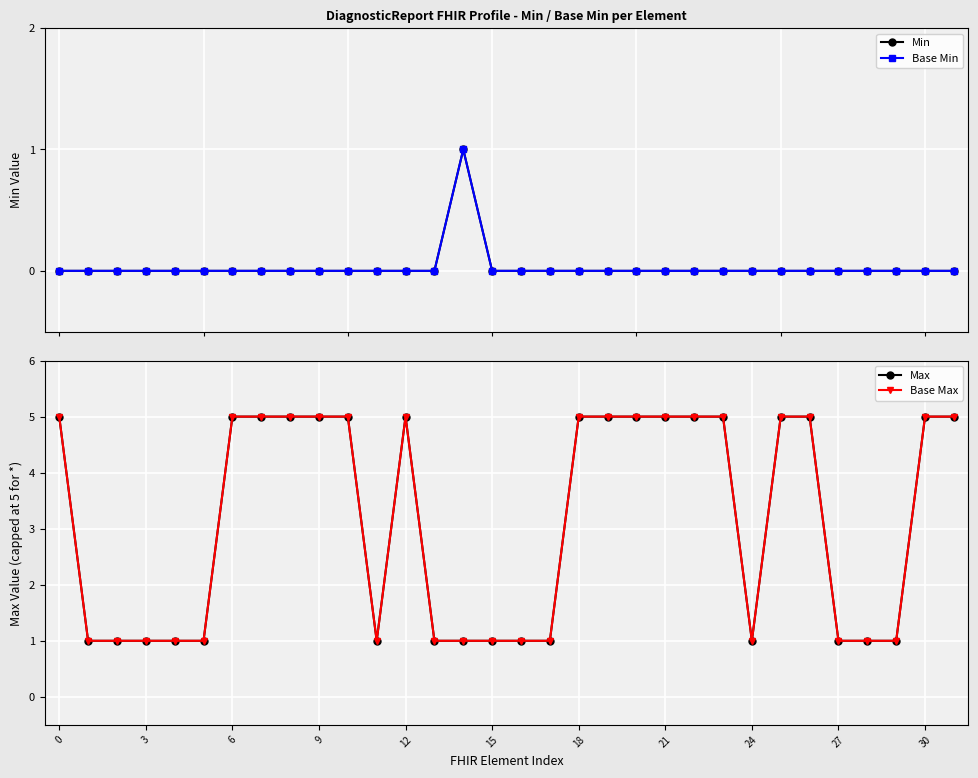

In Min, how many points are higher than both neighbors (excluding endpoints)?

1